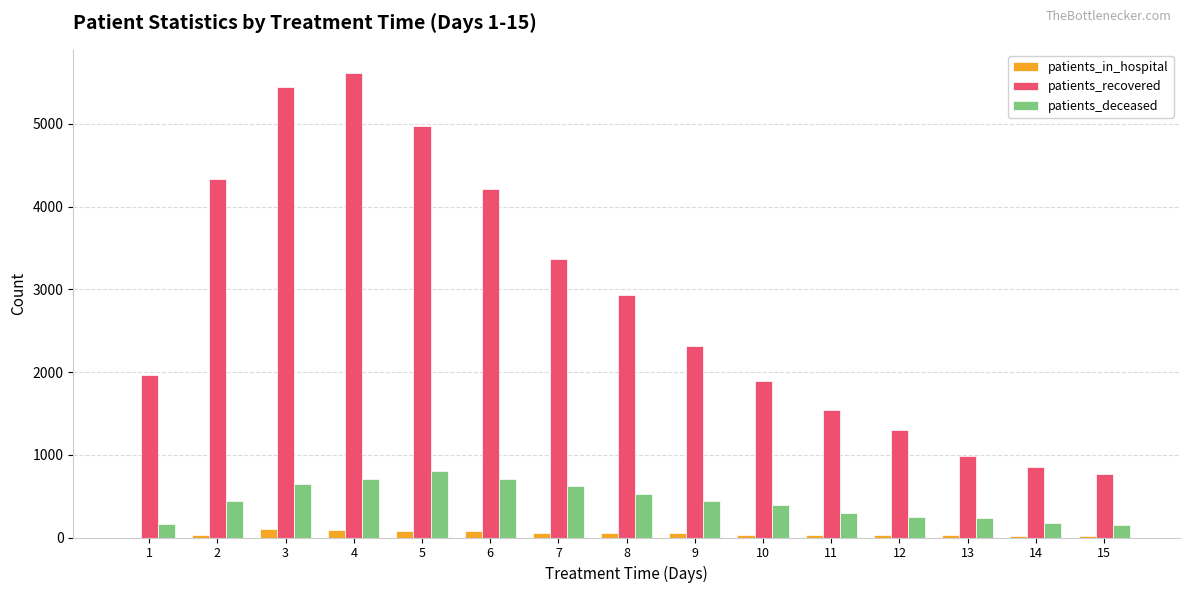

What is the sum of all patients_in_hospital values?

713